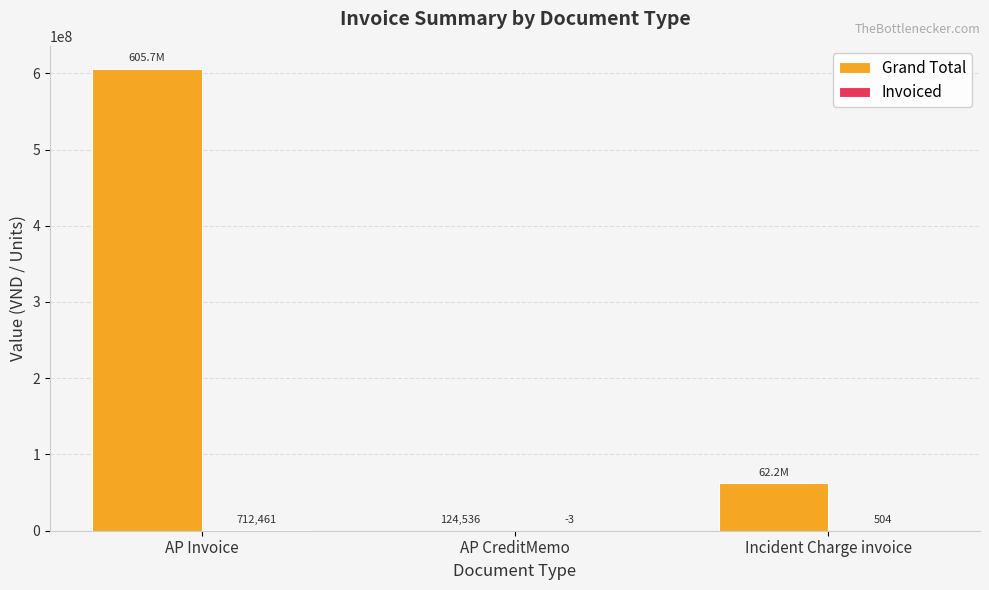

What is the highest value of the Grand Total series?

605695770